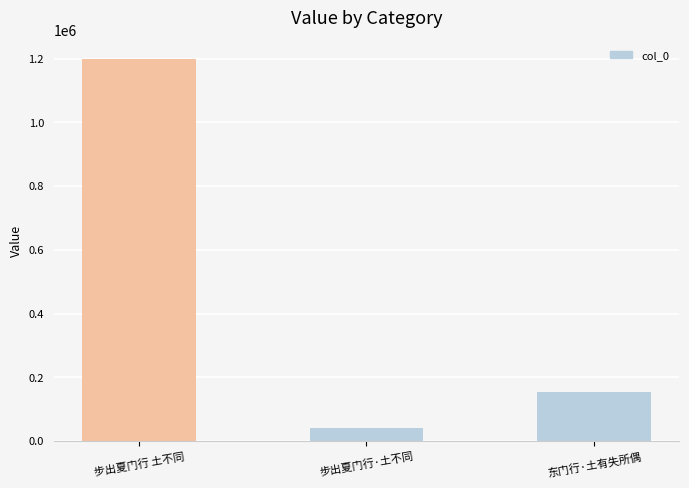

Rank the categories by value from highest to lowest.

步出夏门行 土不同, 东门行·土有失所偶, 步出夏门行·土不同